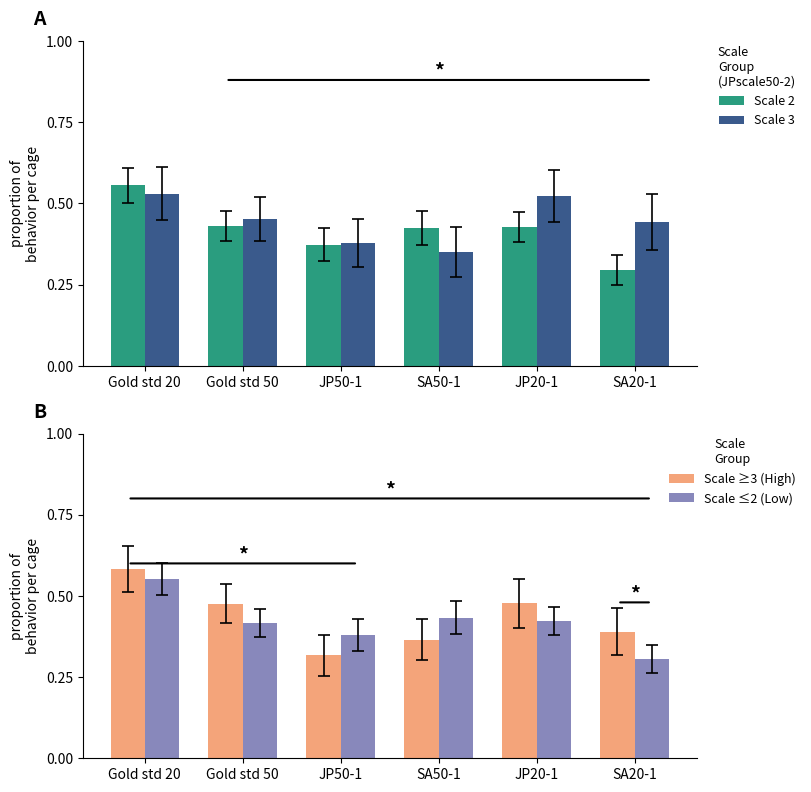

What is the average value of the Scale ≥3 (High) series?

0.4